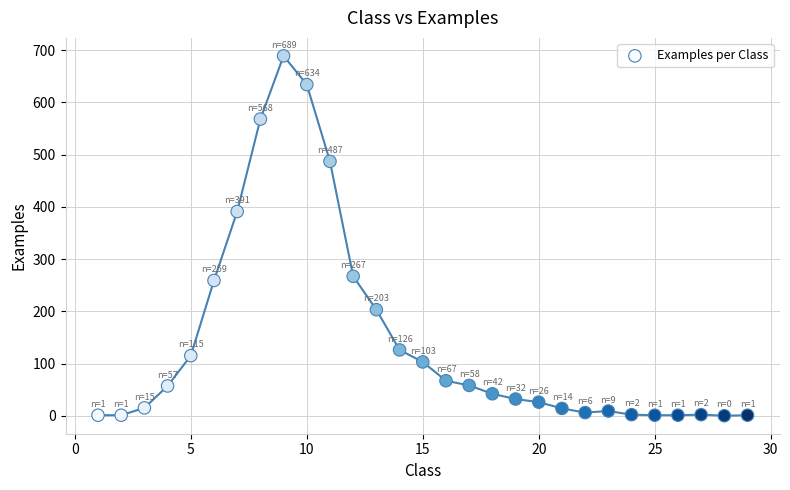

What is the range of Y values (max minus min)?

689